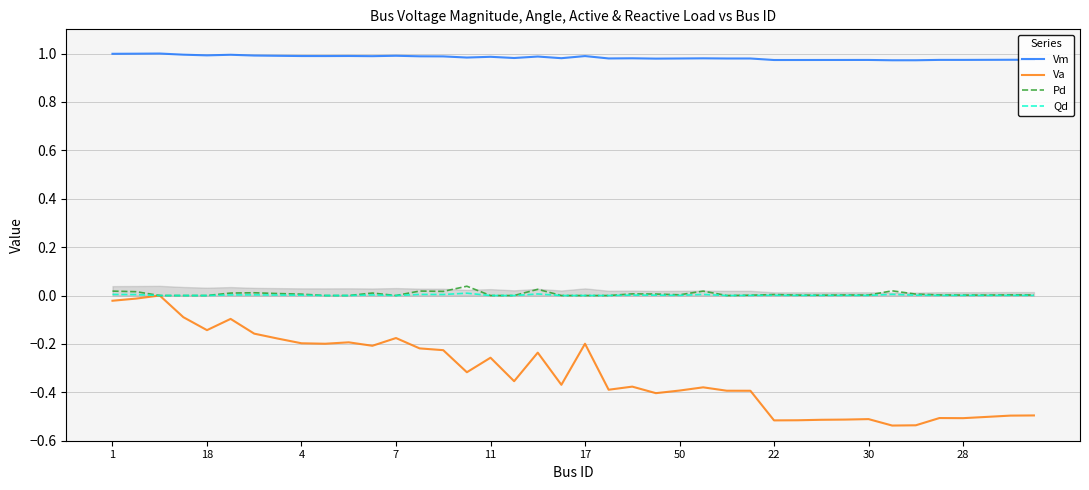

True or false: Pd and Vm intersect in this chart.

False